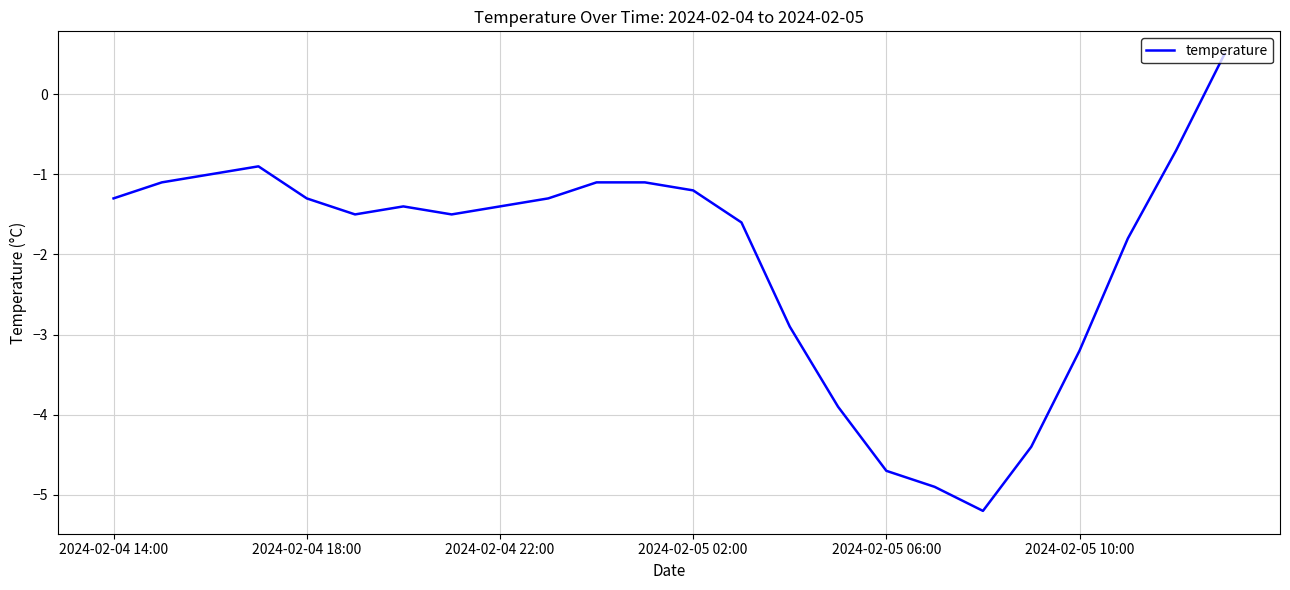

True or false: there are more than 0 points higher than both neighbors.

True